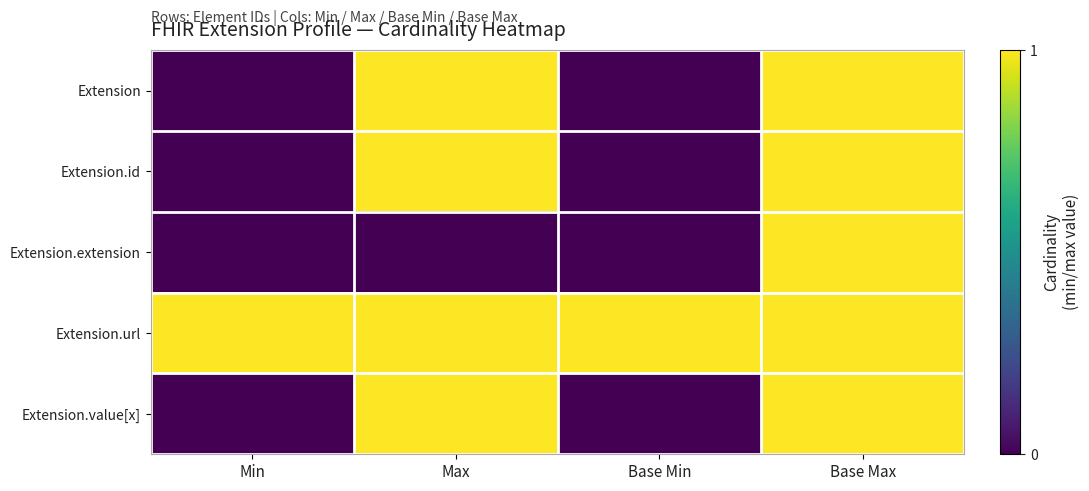

List the series in order of their peak value, lowest first.

Extension, Extension.id, Extension.extension, Extension.url, Extension.value[x]